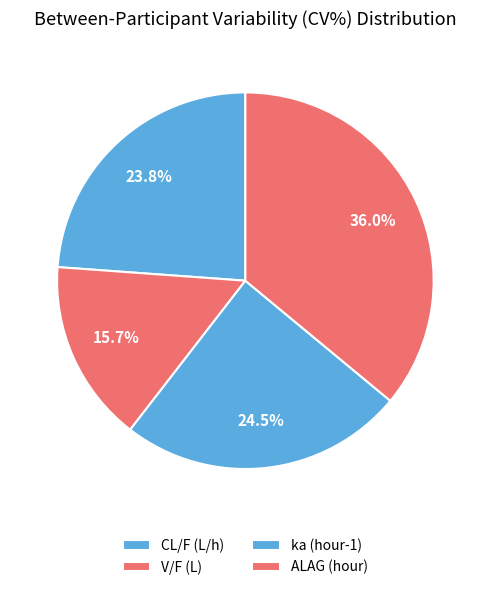

What is the largest slice in the pie chart?

ALAG (hour)